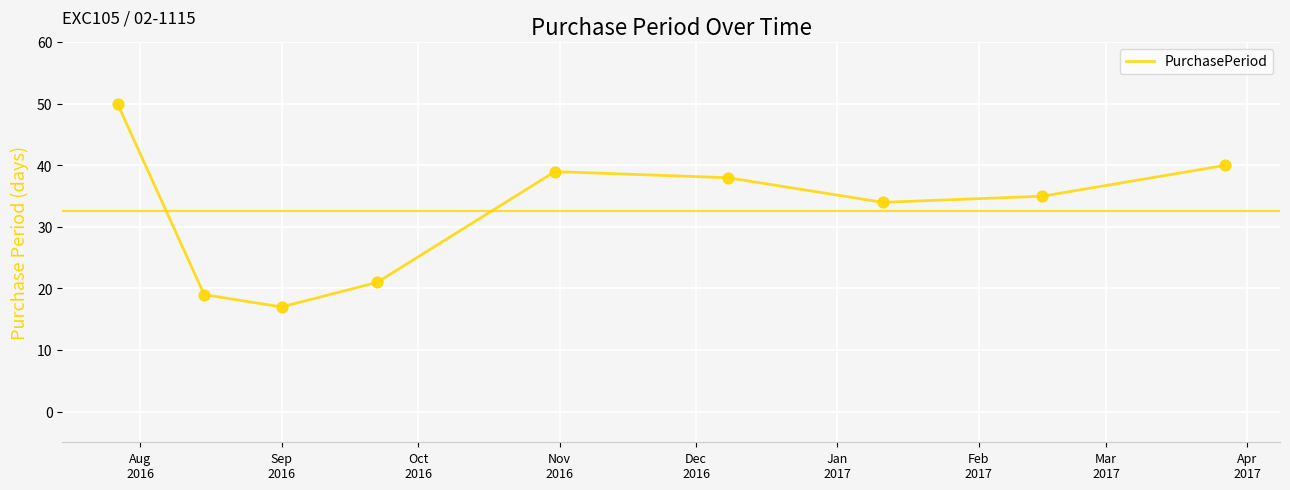

What is the greatest value displayed?

50